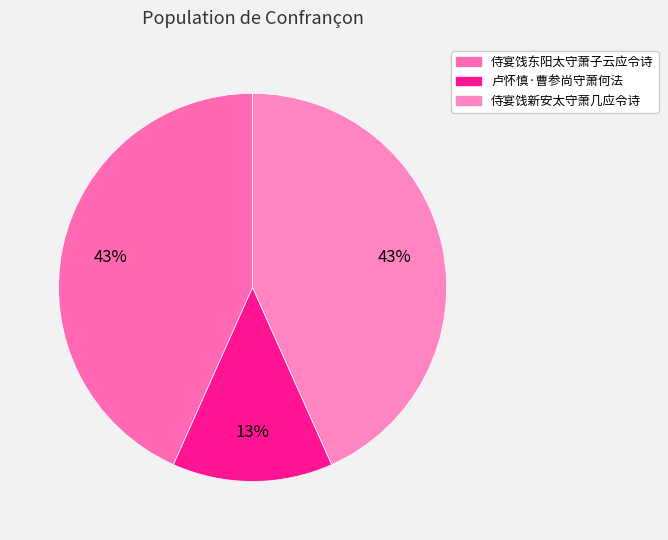

To the nearest percent, what is the combined percentage of 侍宴饯新安太守萧几应令诗 and 侍宴饯东阳太守萧子云应令诗?

87%